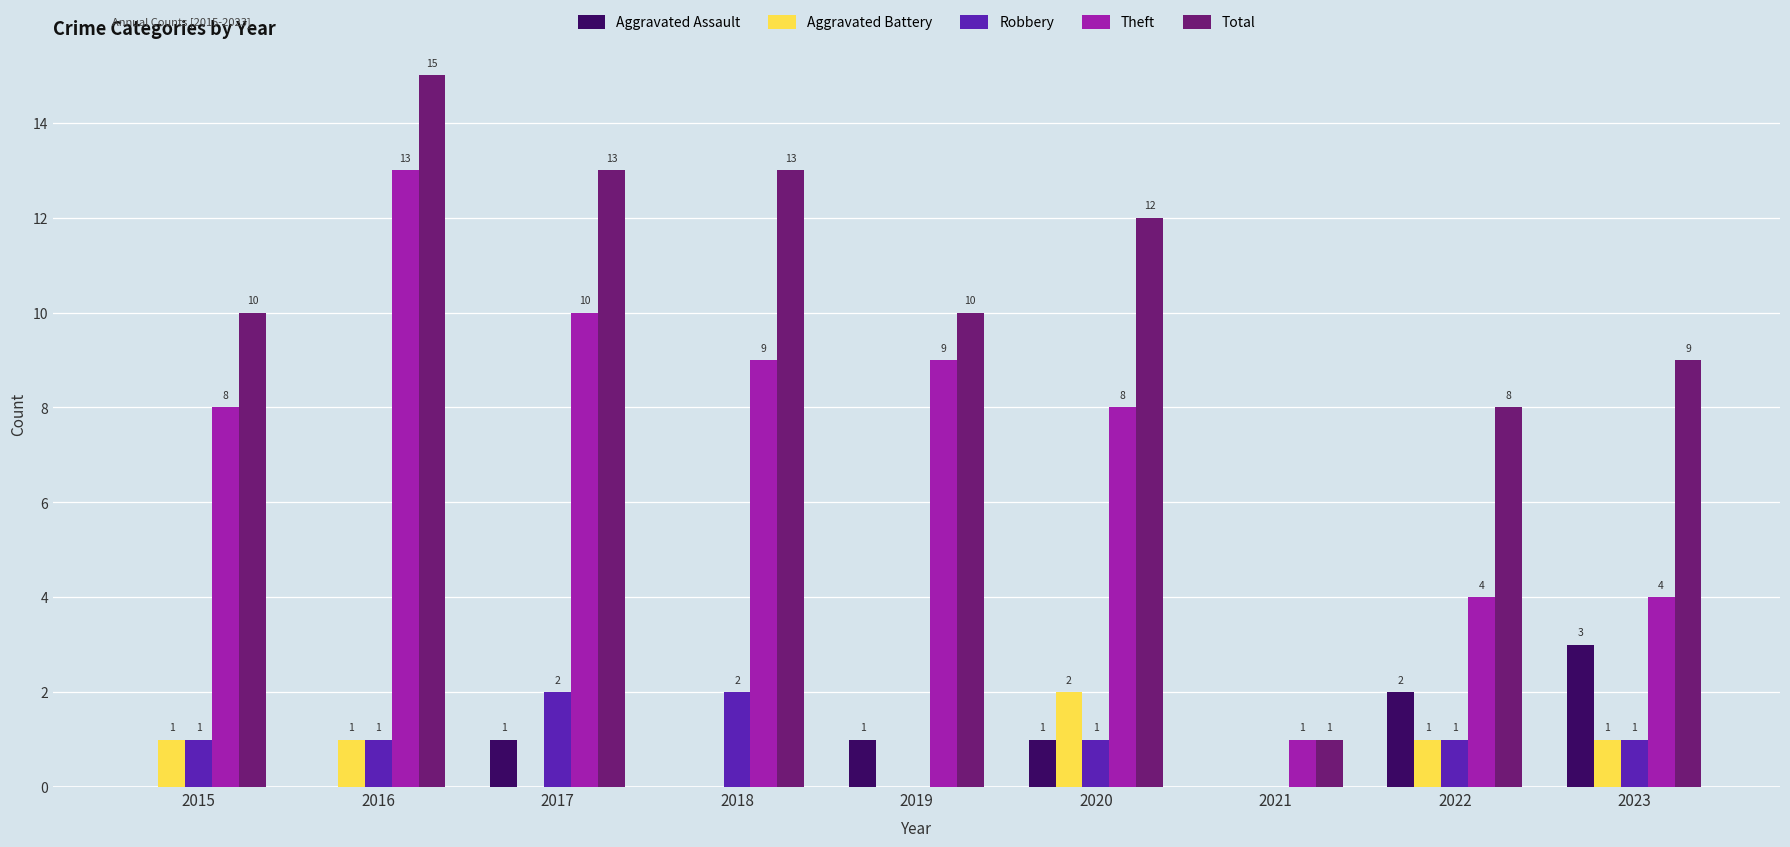

What is the maximum value shown in the chart?

15